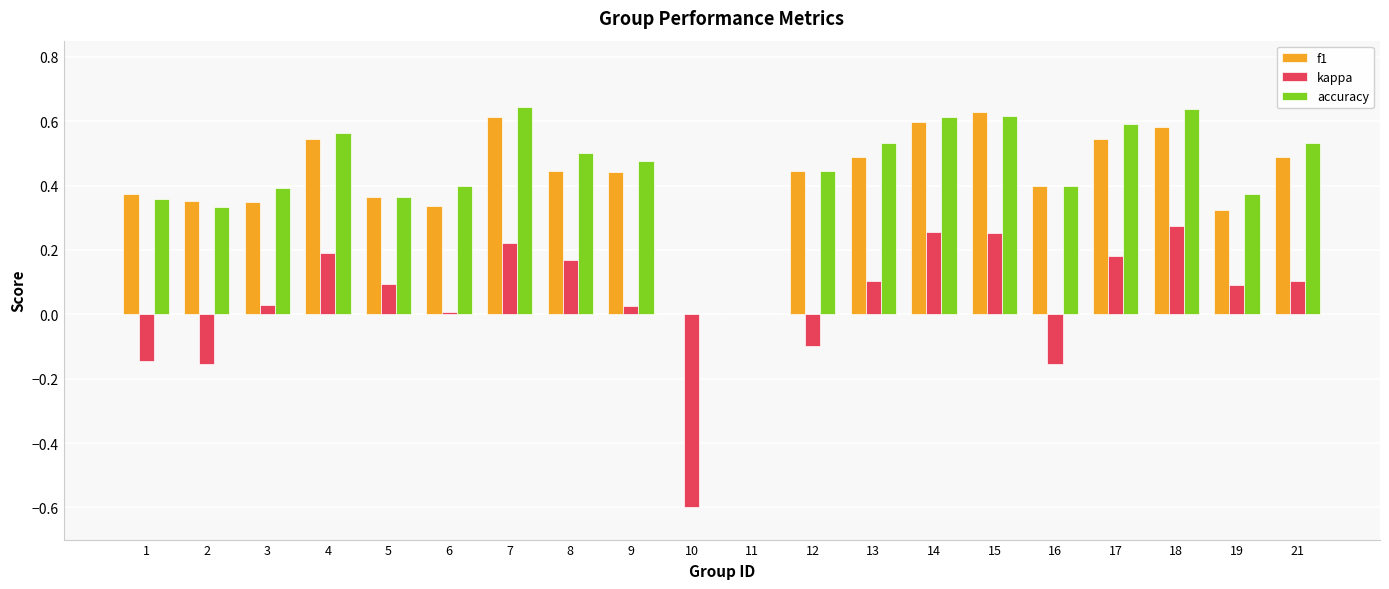

True or false: accuracy has a value of 0.2 at 1.

False